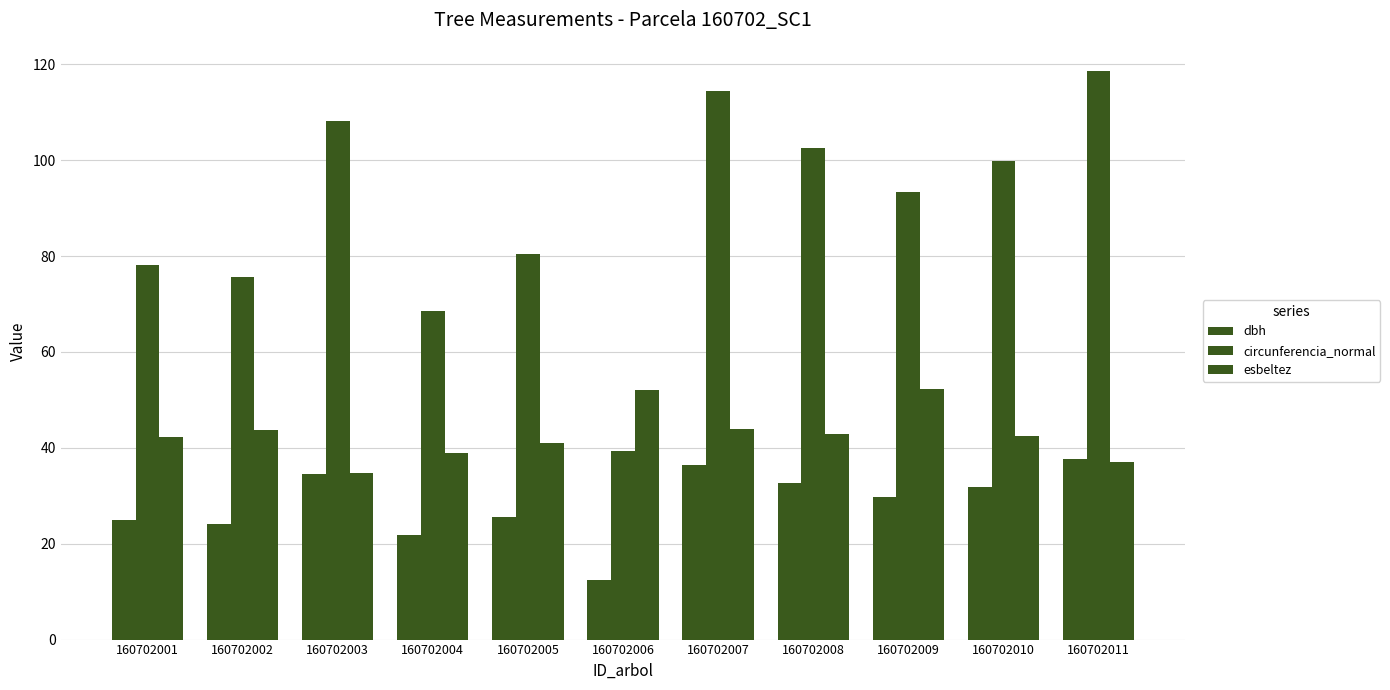

How many groups of bars are there?

11